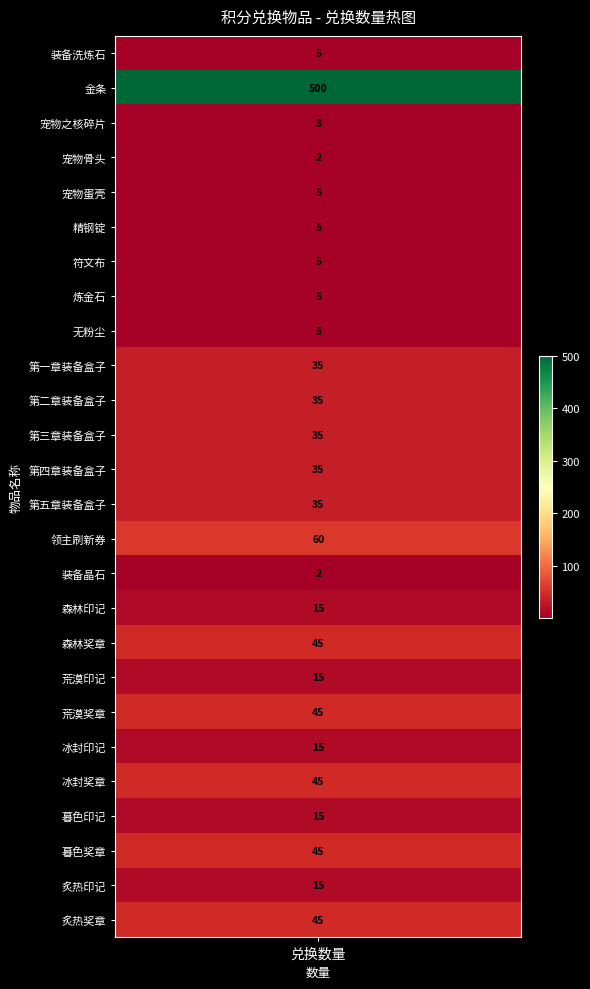

Where is the data nearest to the value 251?

14